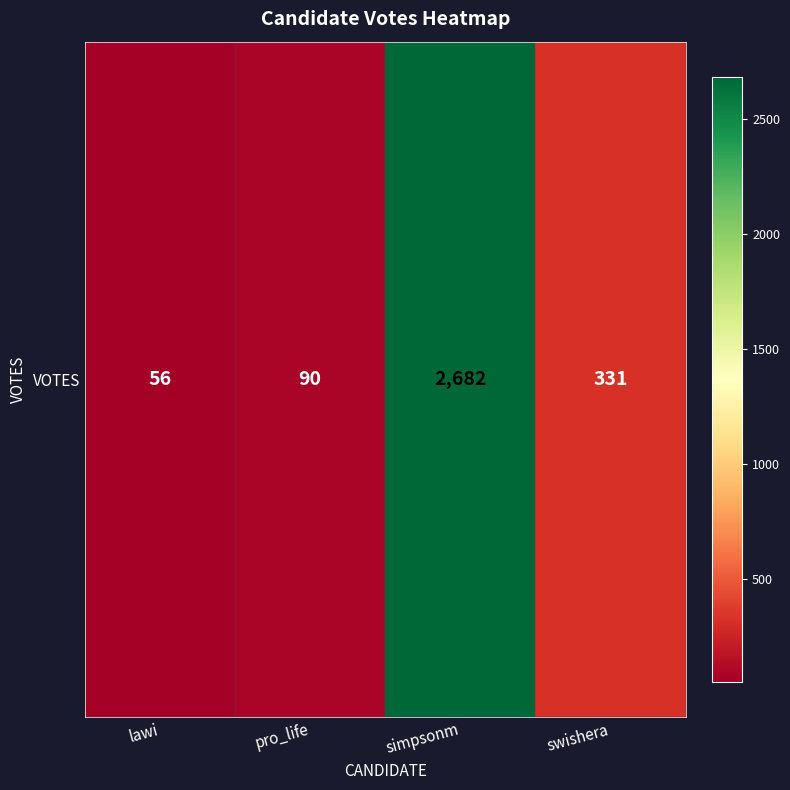

What is the difference between the values at lawi and simpsonm?

2626